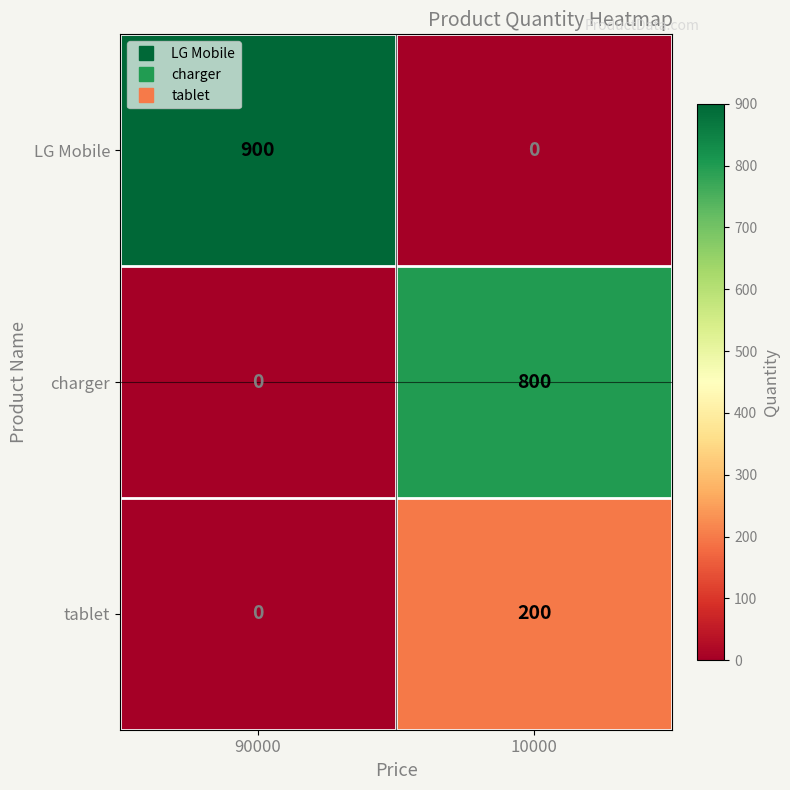

Rank the series by their maximum value, from lowest to highest.

tablet, charger, LG Mobile